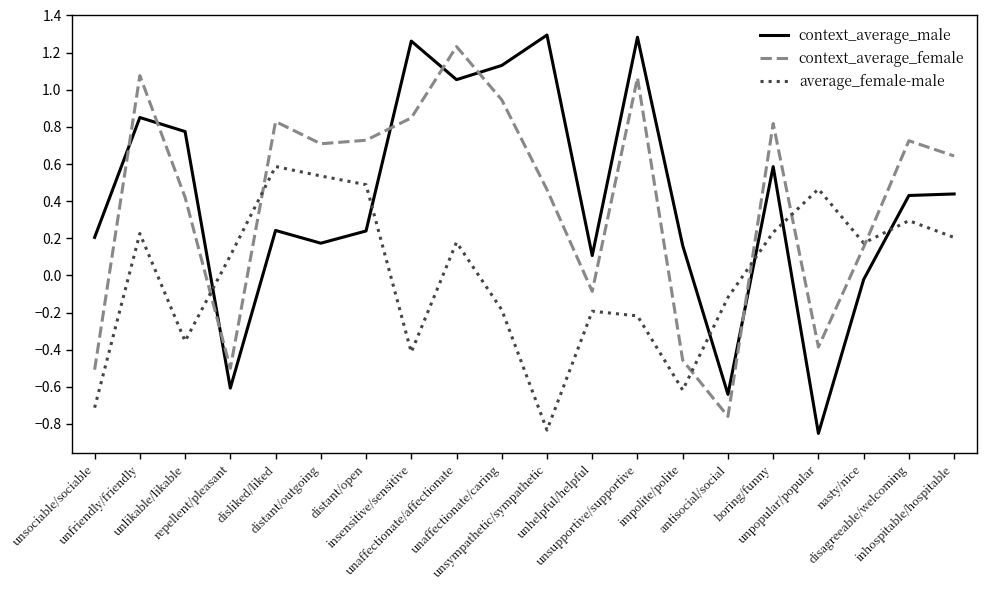

The value of average_female-male at disagreeable/welcoming is 0.3. True or false?

True